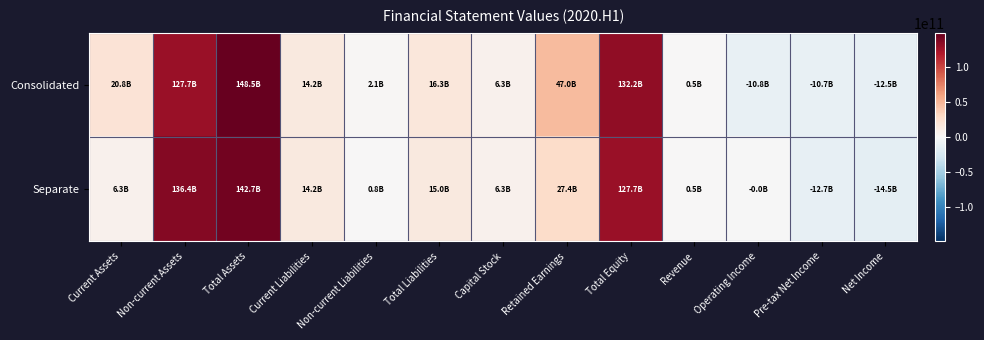

Rank the series by their average value, from lowest to highest.

Separate, Consolidated